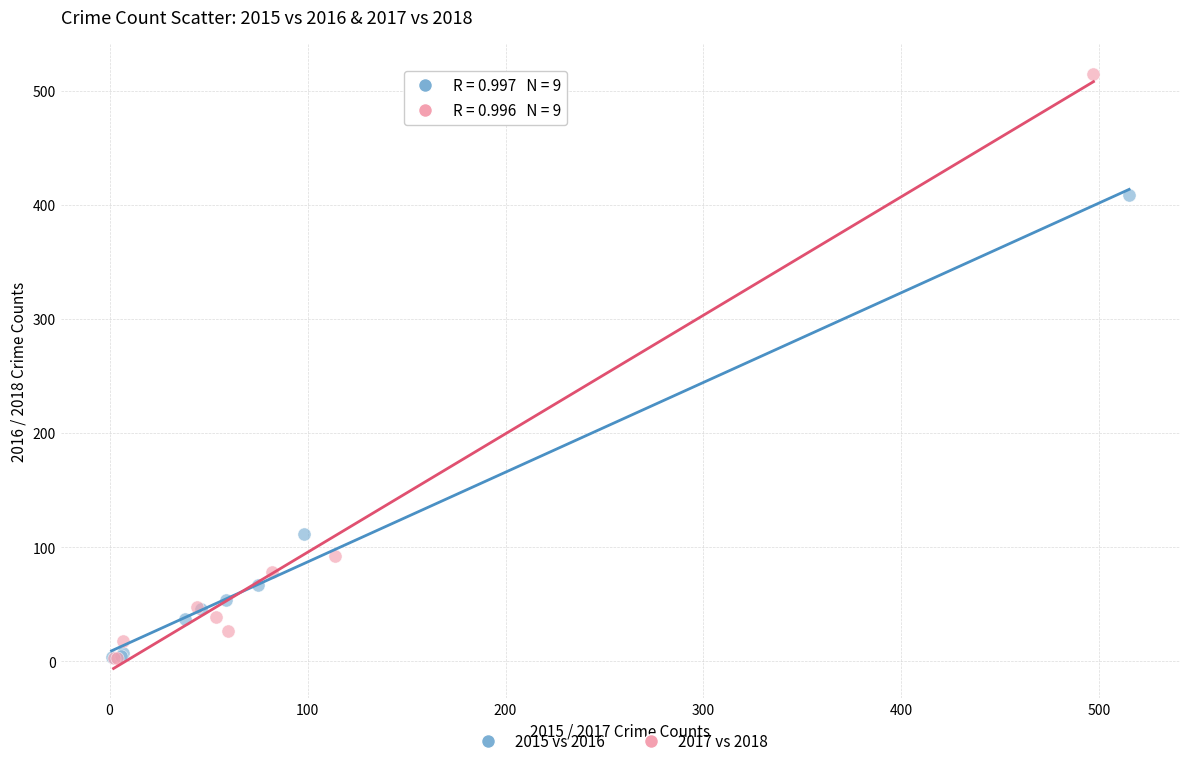

Which series contains the highest Y value?

2017 vs 2018